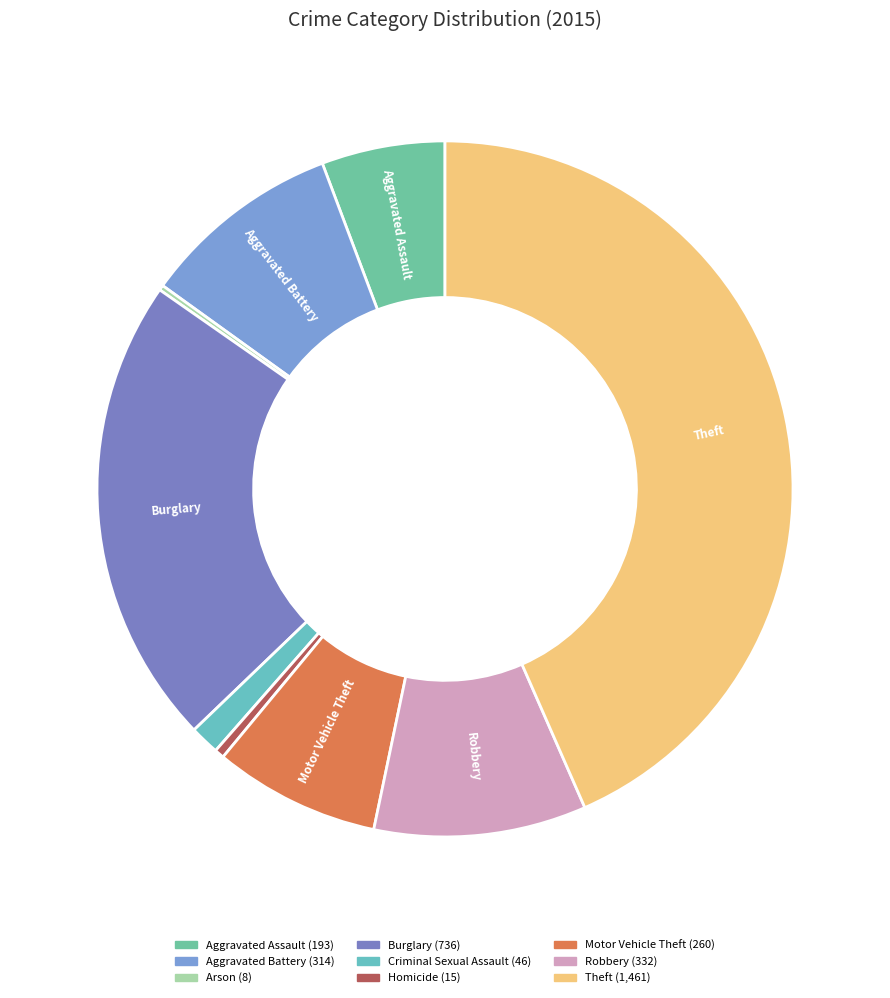

To the nearest percent, what is the difference between the largest and smallest slice percentages?

43%